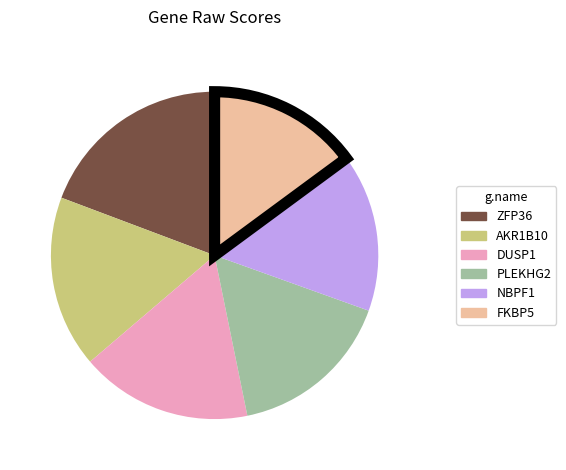

True or false: FKBP5 accounts for 15% of the total.

True